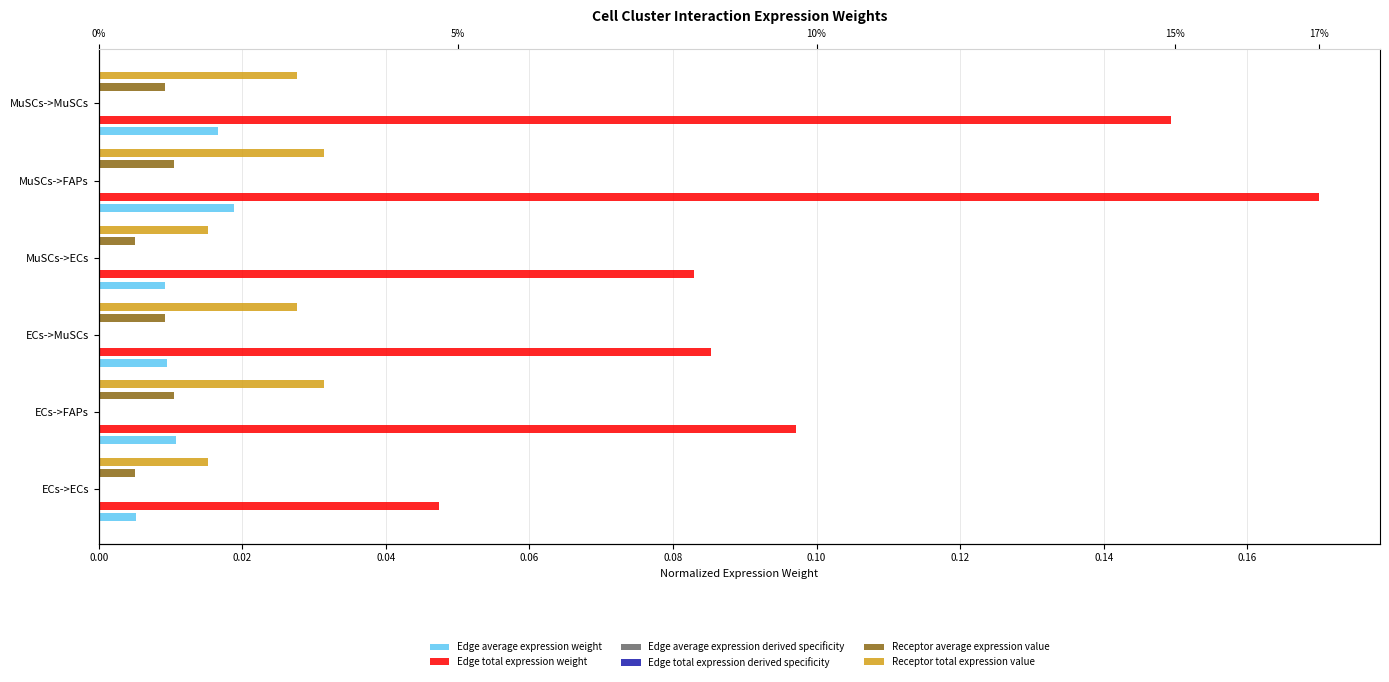

Reading left to right, transcribe all the data shown in this chart.

Edge average expression weight: 0.0	0.0	0.0	0.0	0.0	0.0
Edge total expression weight: 0.0	0.1	0.1	0.1	0.2	0.1
Edge average expression derived specificity: 0.0	0.0	0.0	0.0	0.0	0.0
Edge total expression derived specificity: 0.0	0.0	0.0	0.0	0.0	0.0
Receptor average expression value: 0.0	0.0	0.0	0.0	0.0	0.0
Receptor total expression value: 0.0	0.0	0.0	0.0	0.0	0.0